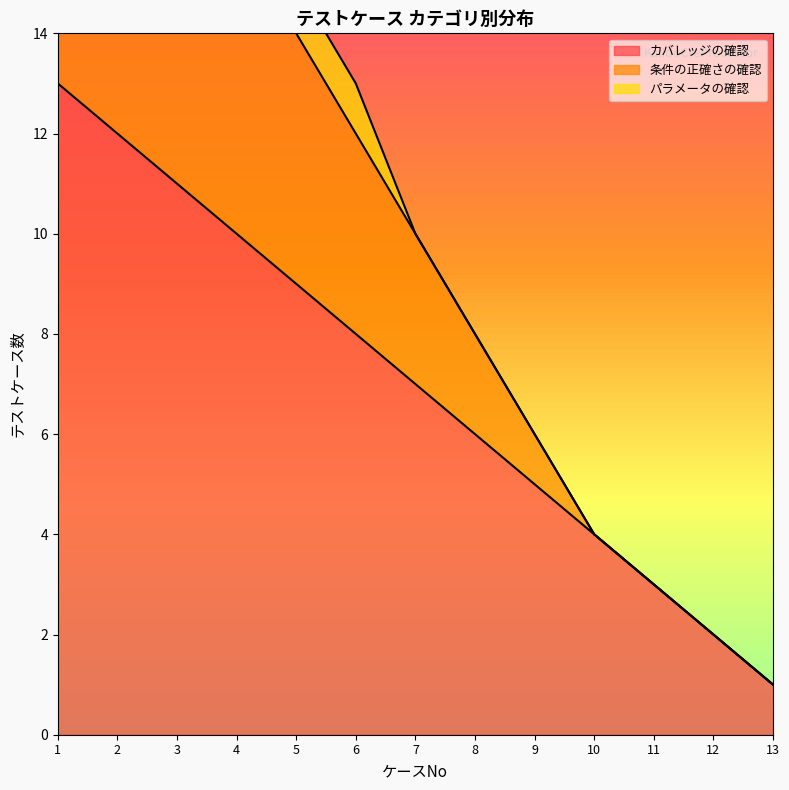

At which label does カバレッジの確認 reach its minimum?

13